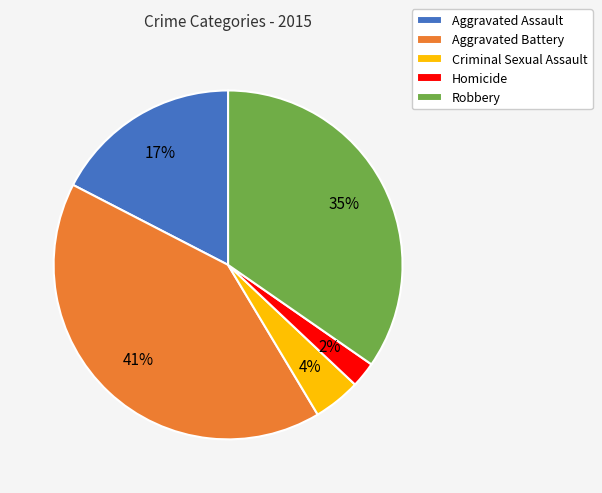

The Homicide slice represents 2% of the pie. True or false?

True